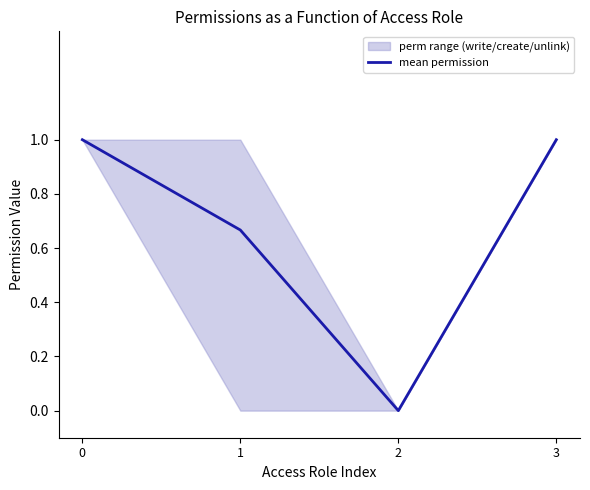

List the labels in order of value, largest first.

0, 3, 1, 2